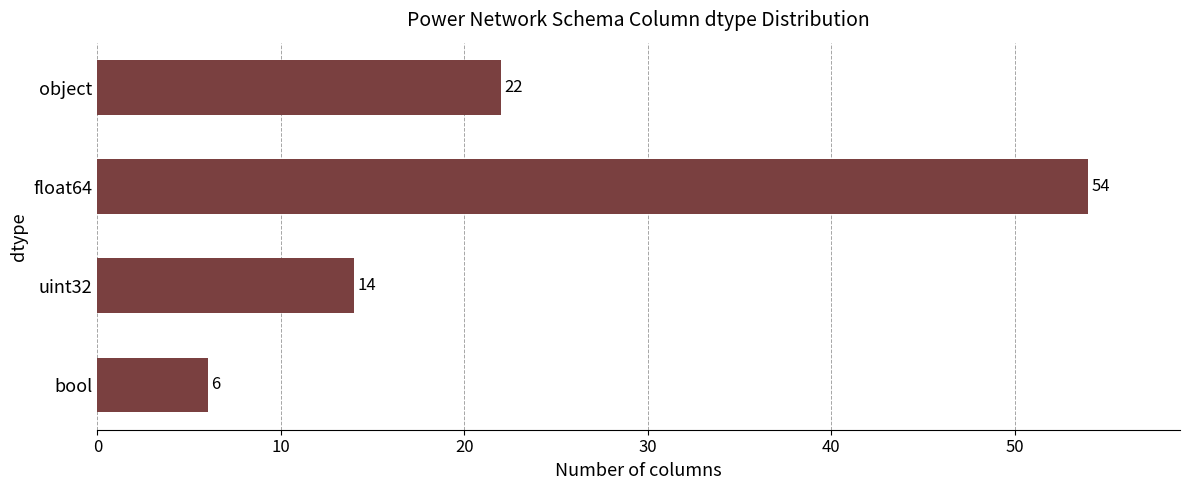

How many data points does each series have?

4